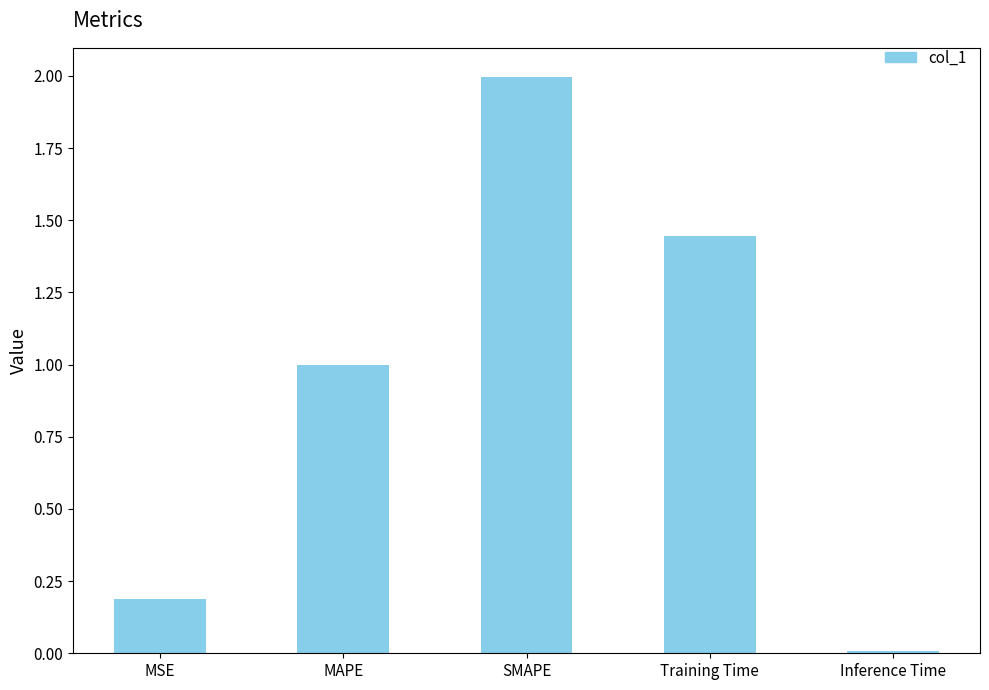

List the labels in order of value, smallest first.

Inference Time, MSE, MAPE, Training Time, SMAPE